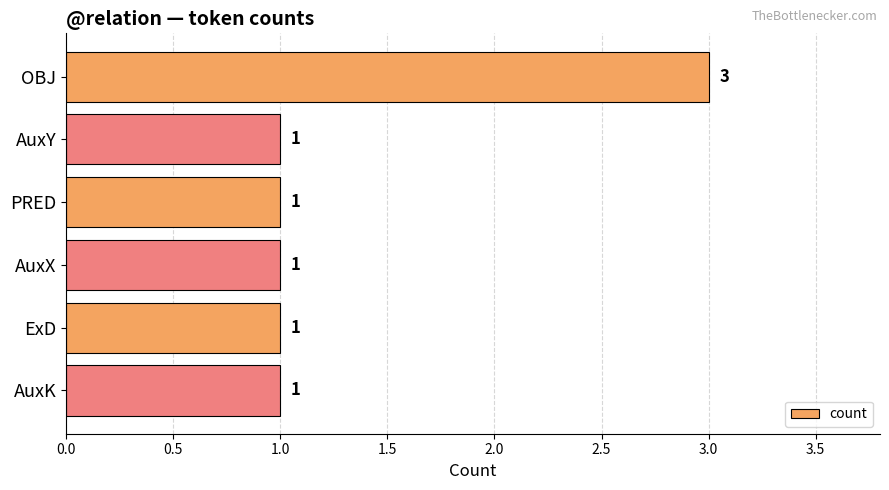

Reading bottom to top, extract all data points from this chart.

AuxK=1	ExD=1	AuxX=1	PRED=1	AuxY=1	OBJ=3